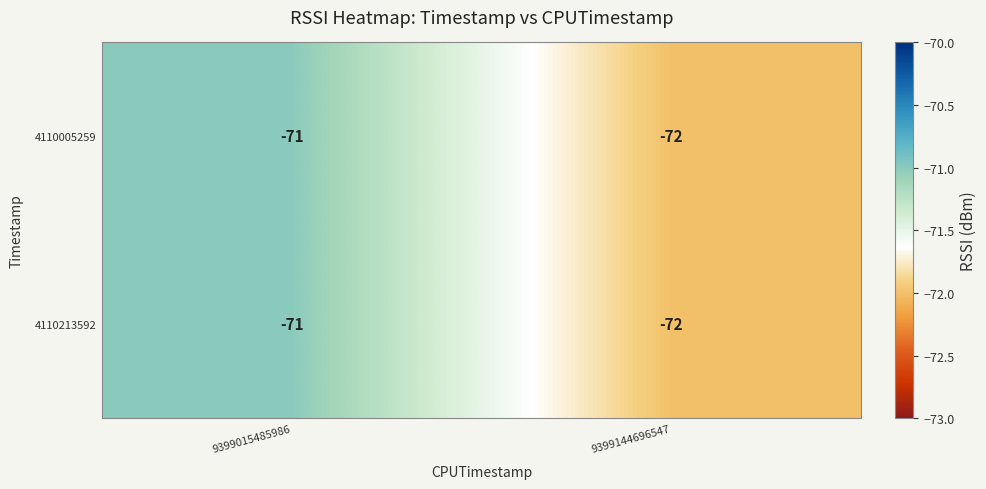

Reading left to right, list all the values displayed in this chart.

4110005259: 9399015485986=-71	9399144696547=-72
4110213592: 9399015485986=-71	9399144696547=-72